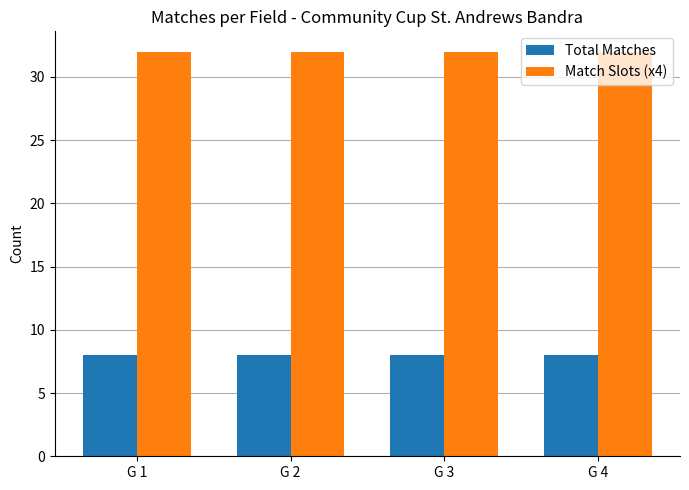

What is the maximum value for Total Matches?

8